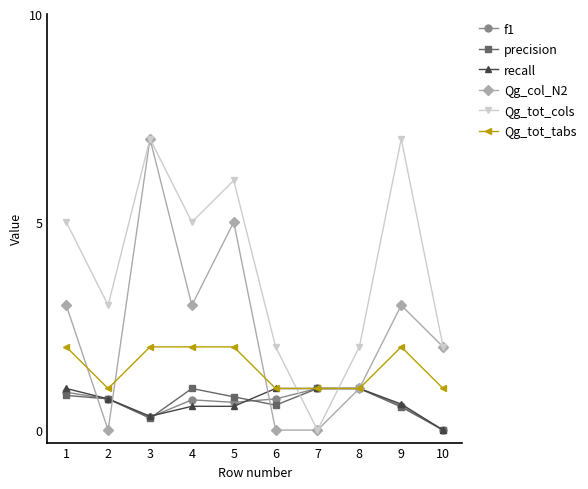

What is the spread (max minus min) of values at 6?

2.0